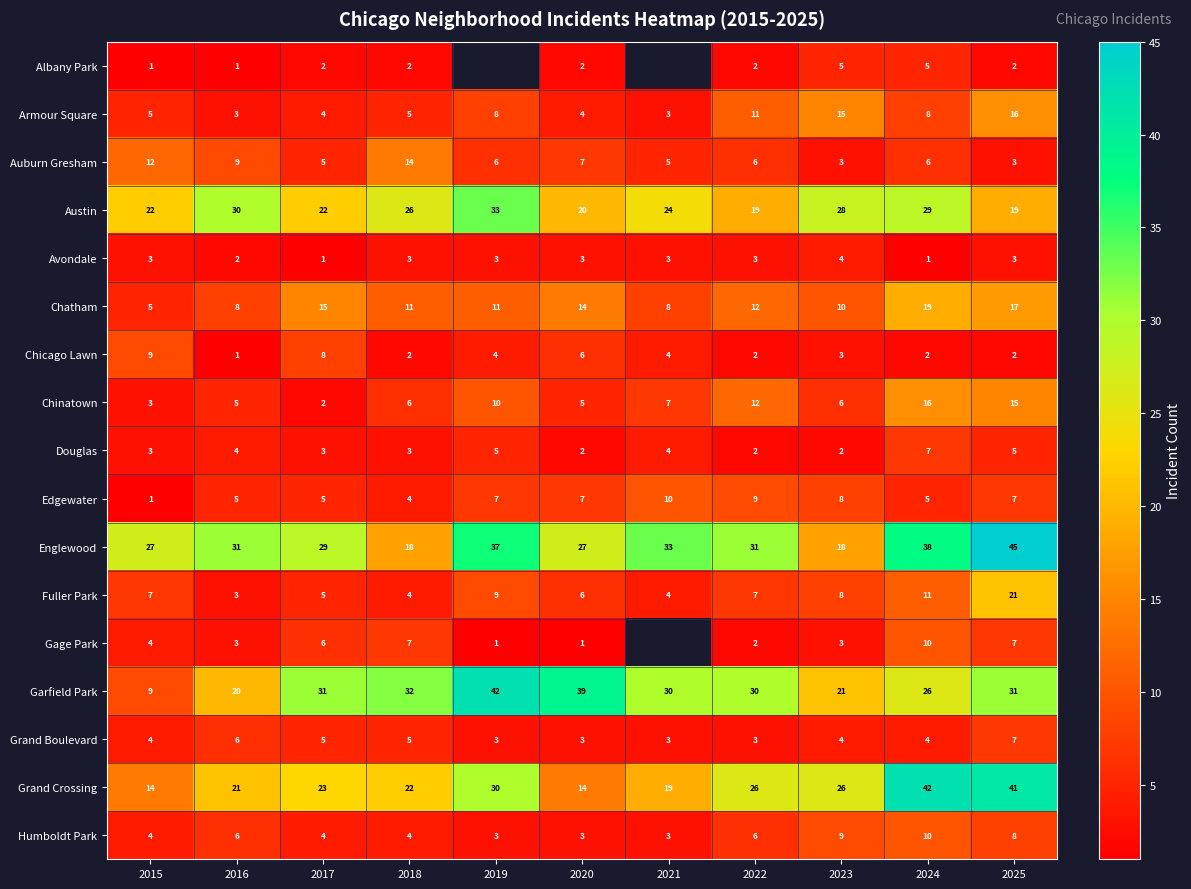

The value of Englewood at 2018 is 18. True or false?

True